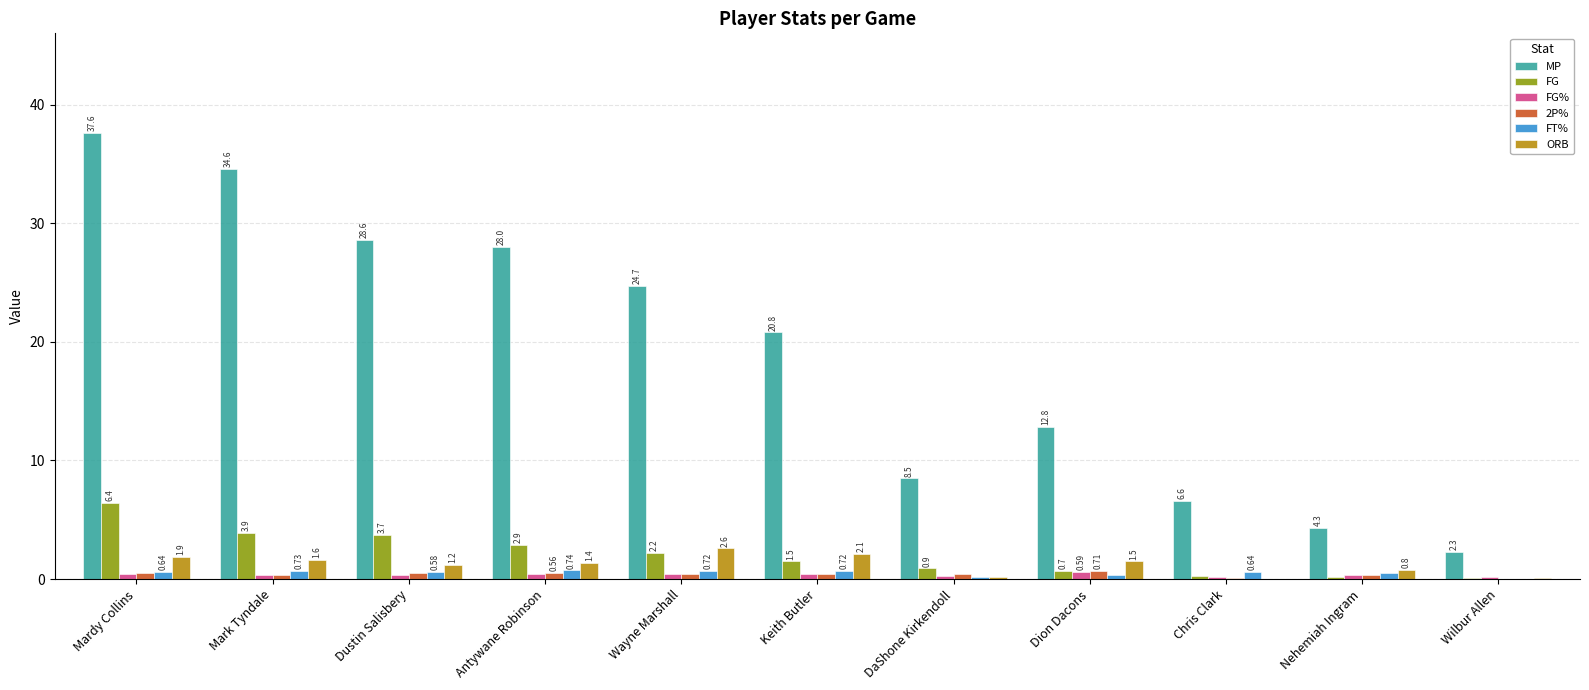

At which label is MP closest to 19?

Keith Butler